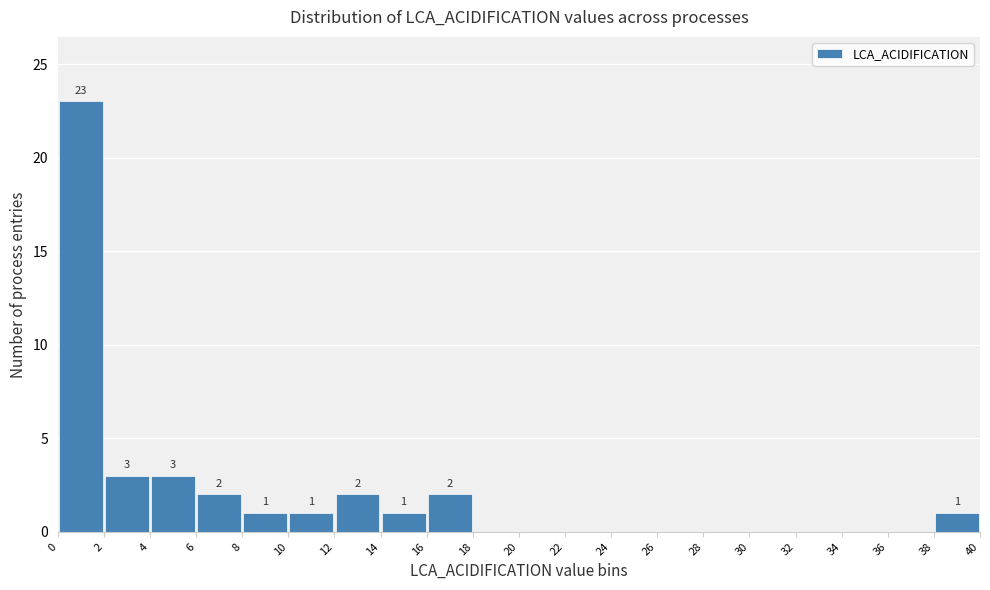

Which range on the x-axis has the tallest bar?

0 to 2